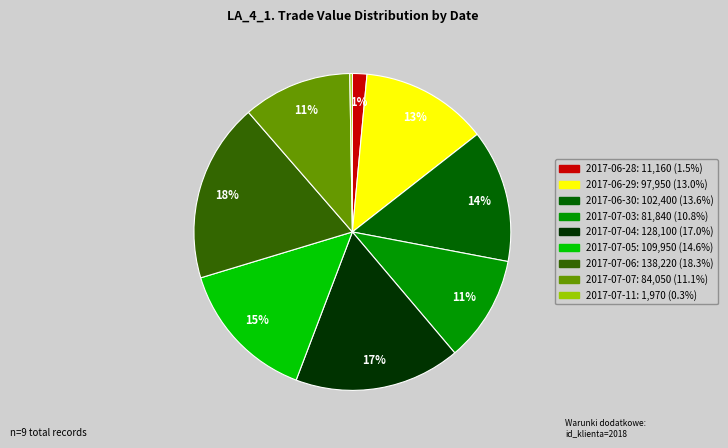

Between 2017-07-06 and 2017-06-30, which is larger?

2017-07-06